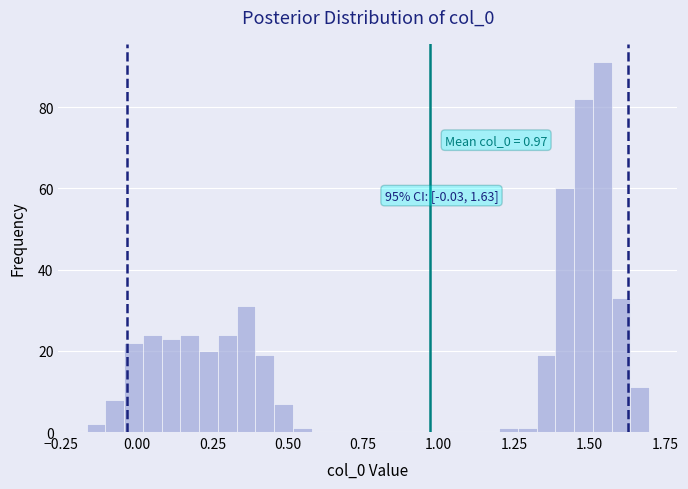

Read against the x-axis, roughly where is the centre of the tallest bar?

1.55